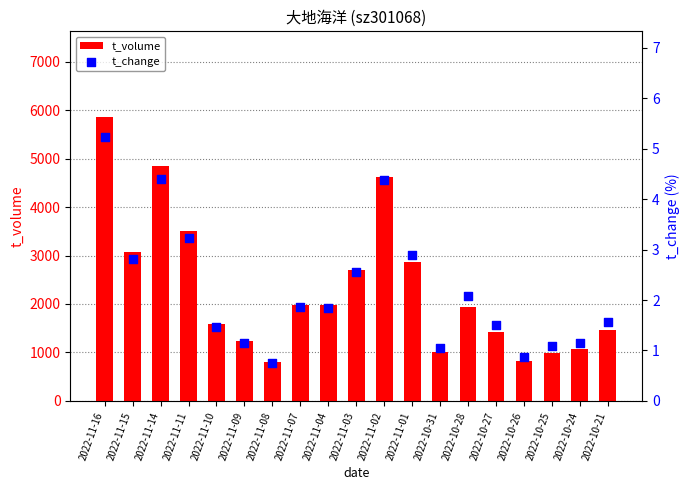

At which category is the sum across all series the highest?

2022-11-16